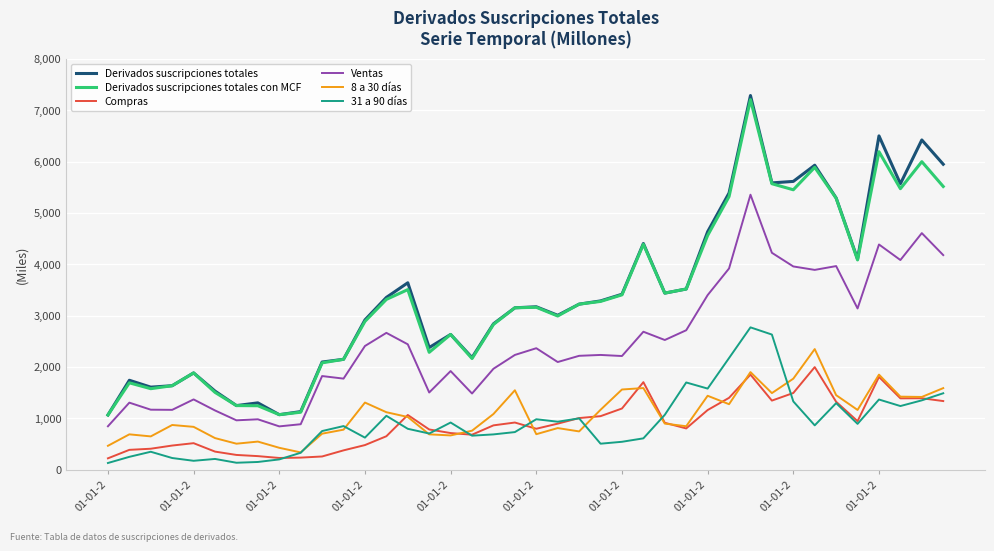

Which series has the widest spread of values?

Derivados suscripciones totales